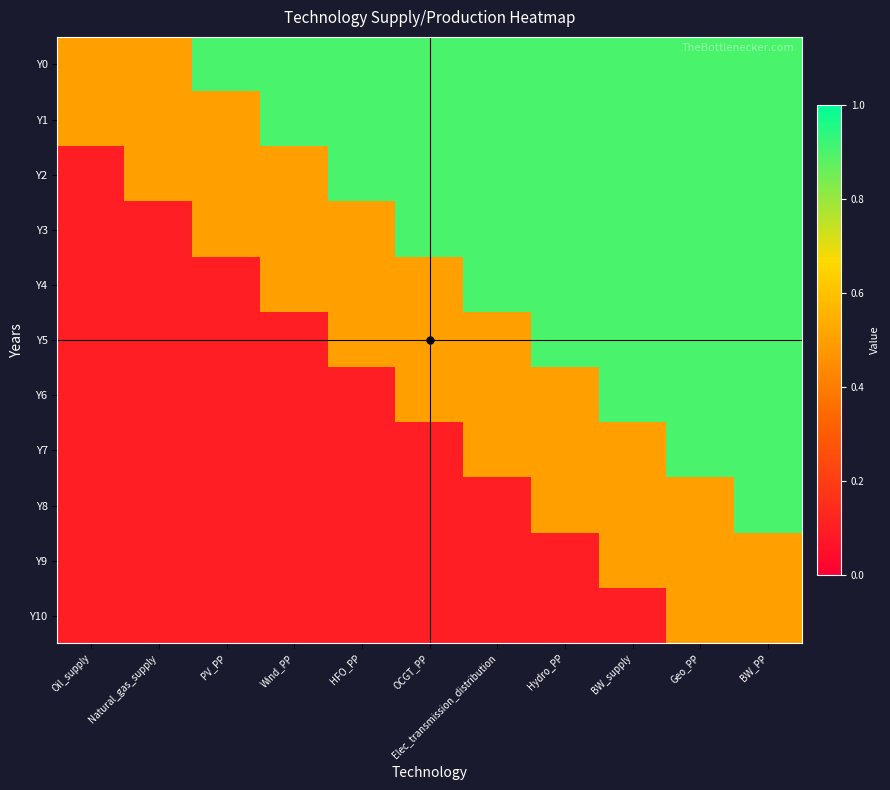

How many data points does each series have?

11